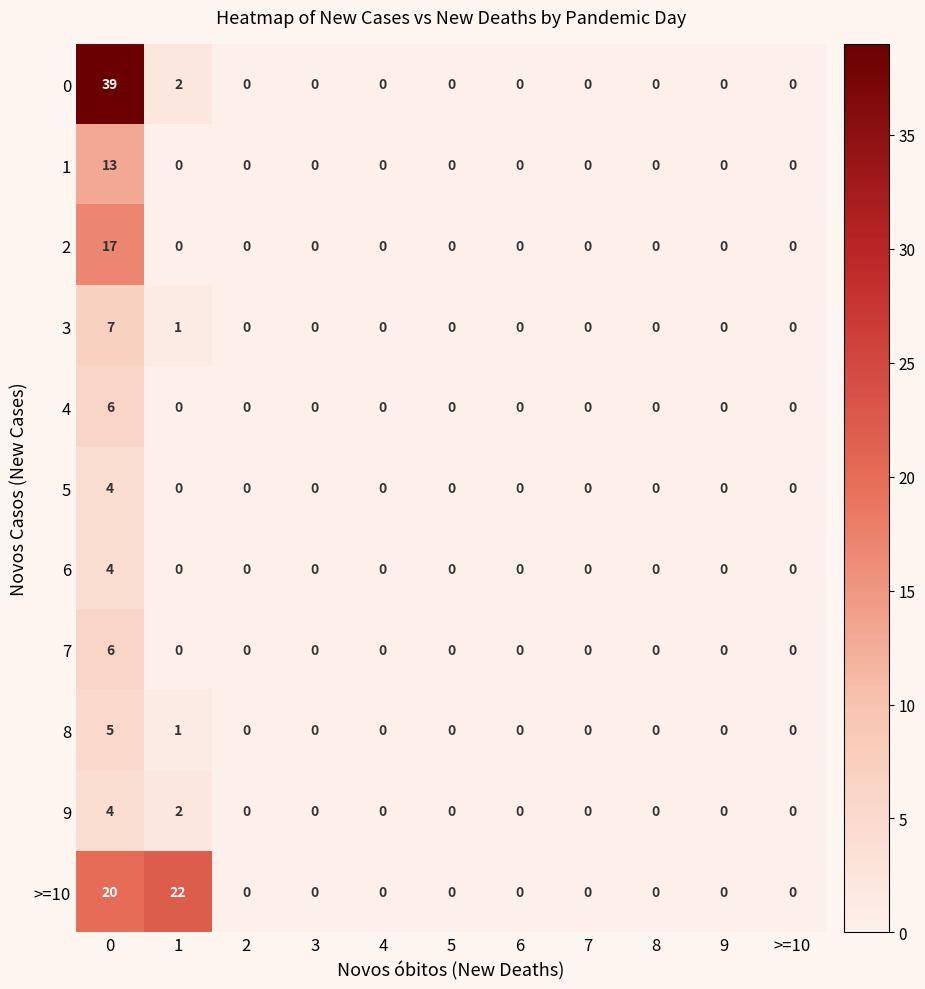

True or false: 8 has a value of 0 at 6.

True